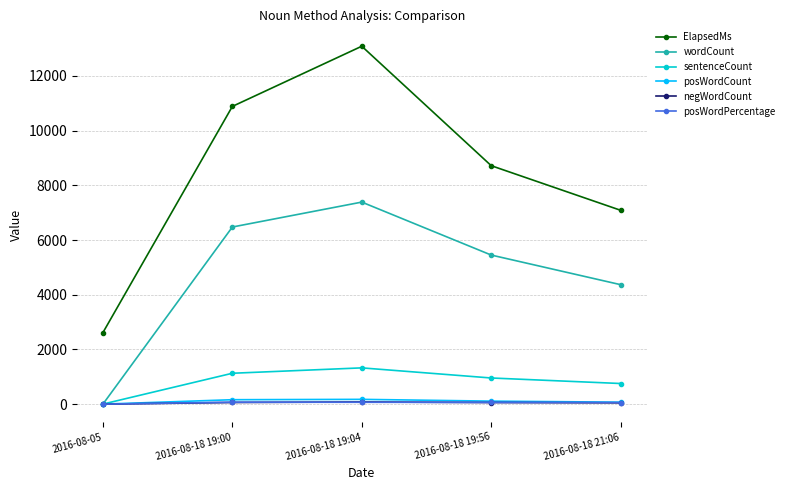

What is the label of the 4th point from the right?

2016-08-18 19:00